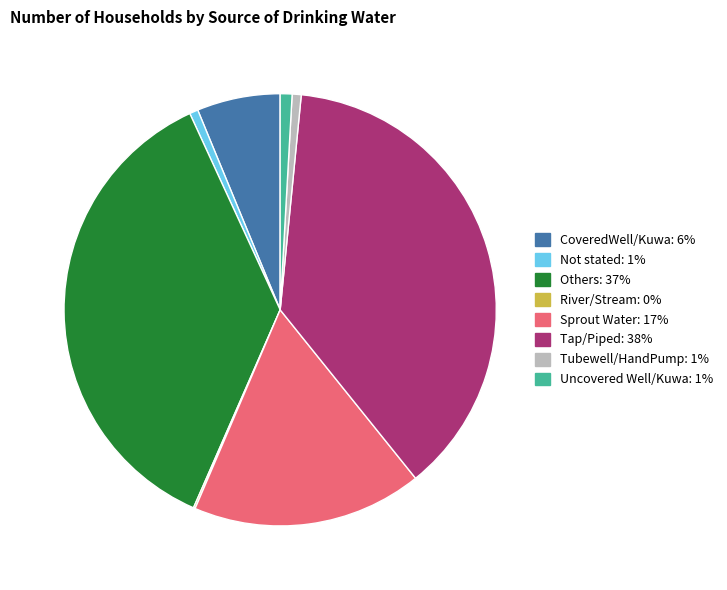

Combined, do Not stated and Tap/Piped account for over 50%?

No